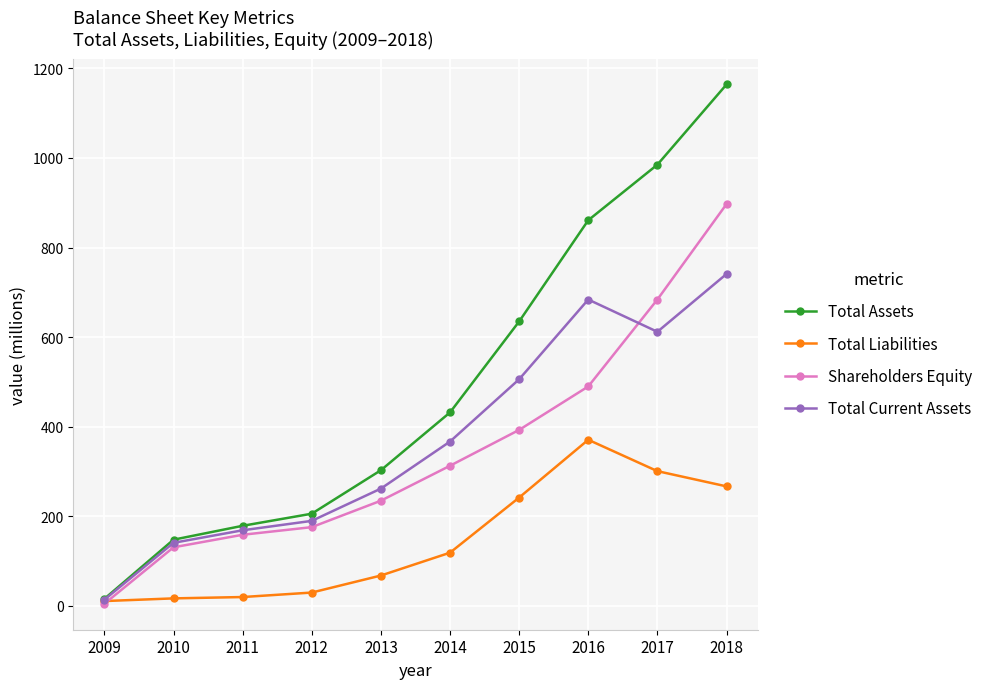

Rank the series at 2015 from highest to lowest value.

Total Assets, Total Current Assets, Shareholders Equity, Total Liabilities